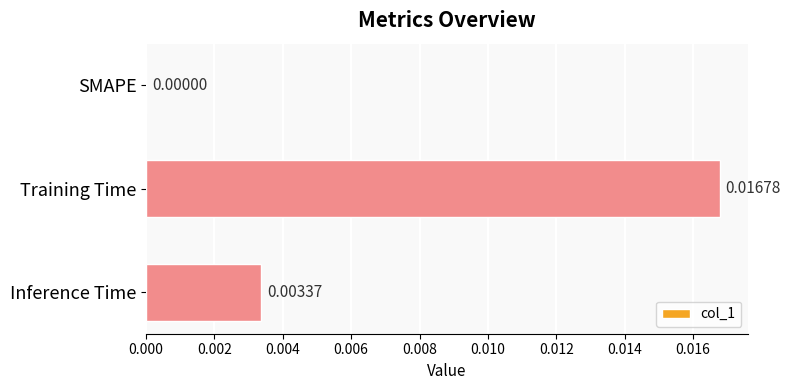

At which label is the value closest to 0?

SMAPE